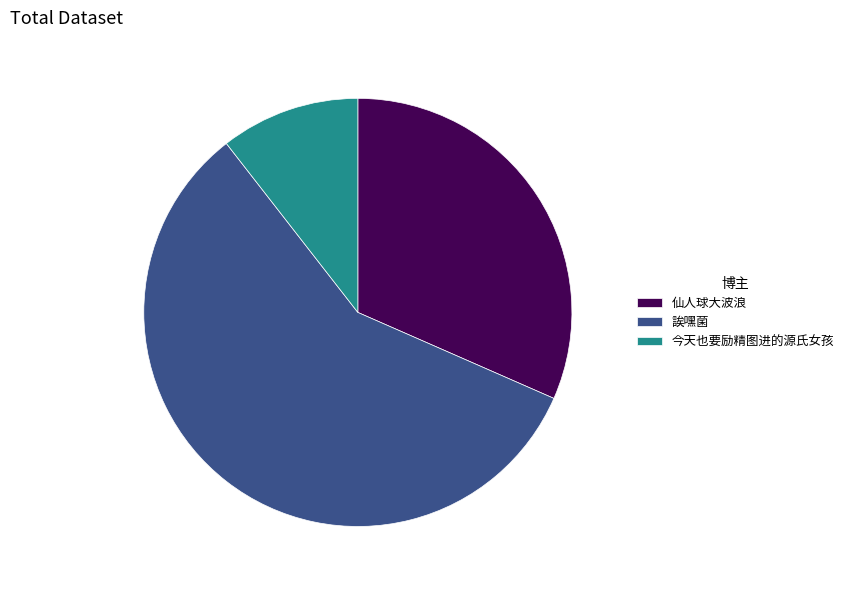

Rank the categories by value from highest to lowest.

誒嘿菌, 仙人球大波浪, 今天也要励精图进的源氏女孩